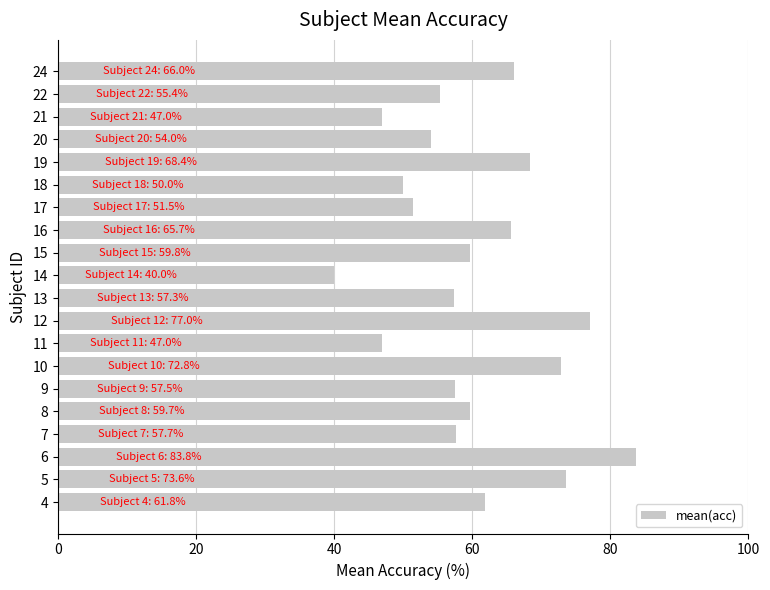

Which has a higher value, 22 or 8?

8